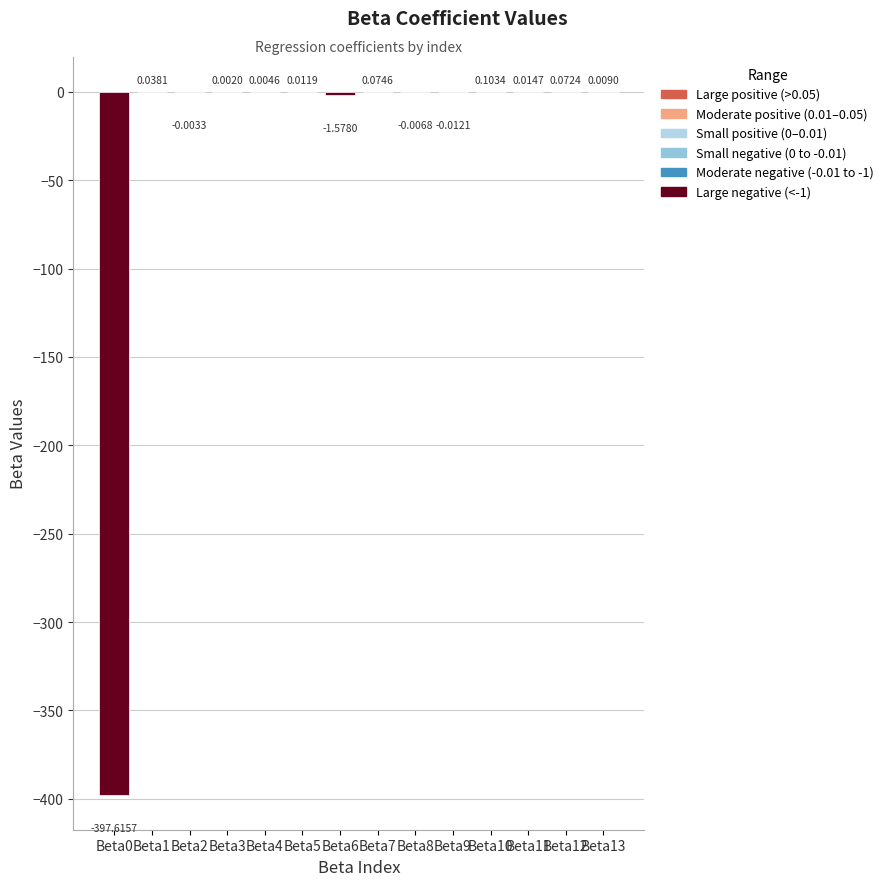

At which category does the chart reach its peak across all series?

Beta10